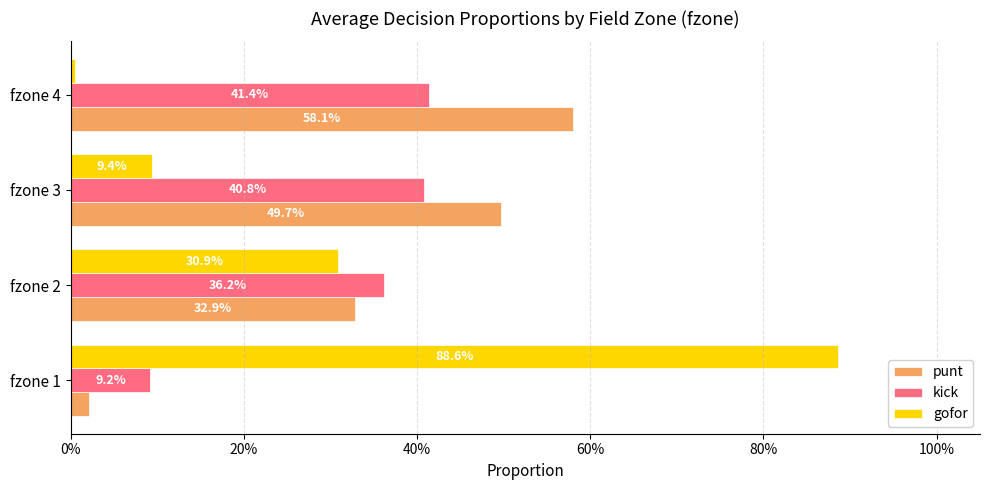

What are all the series names shown in the legend?

punt, kick, gofor